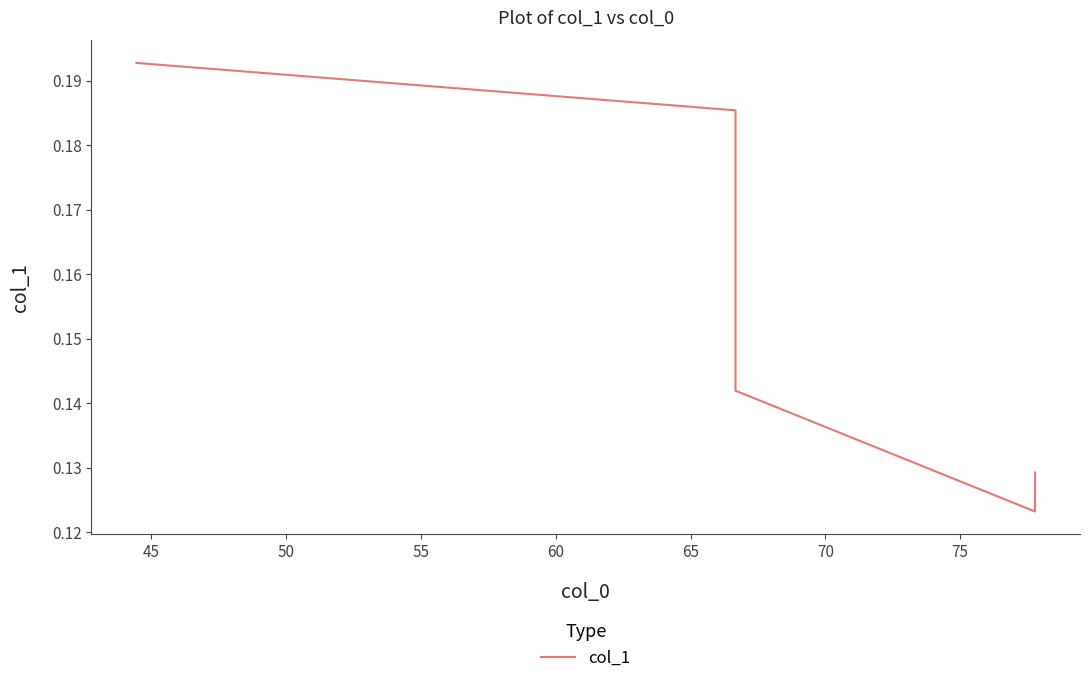

What is the sum of all values?

0.8